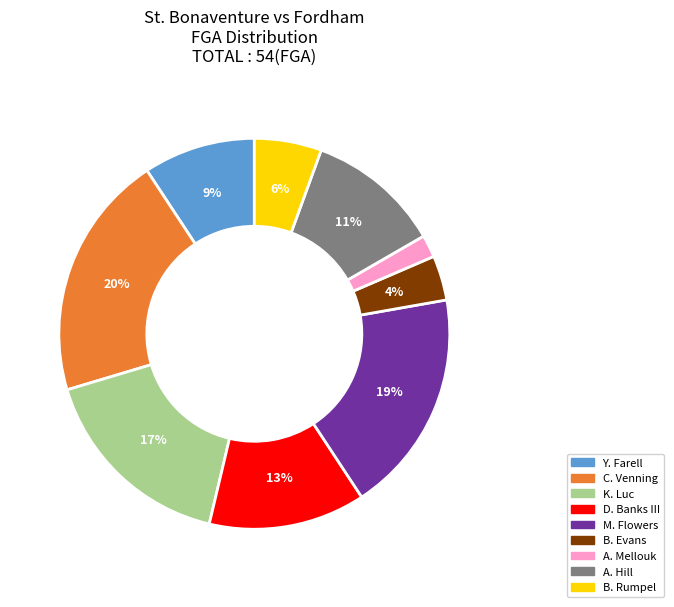

To the nearest percent, what is the combined percentage of D. Banks III and C. Venning?

33%